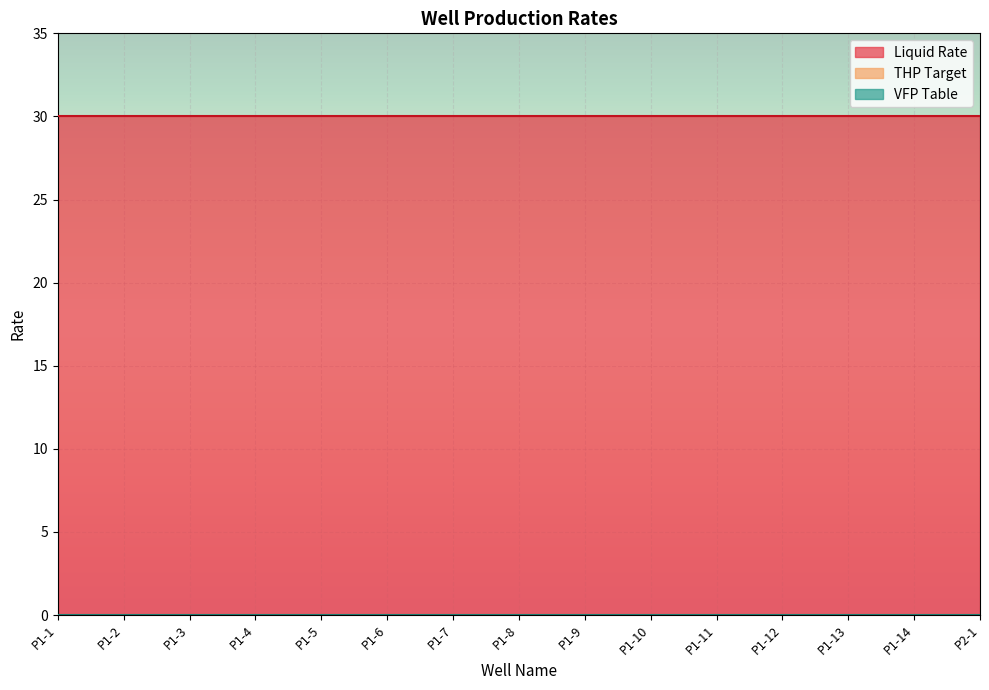

Which label corresponds to the largest value in the chart?

P1-1